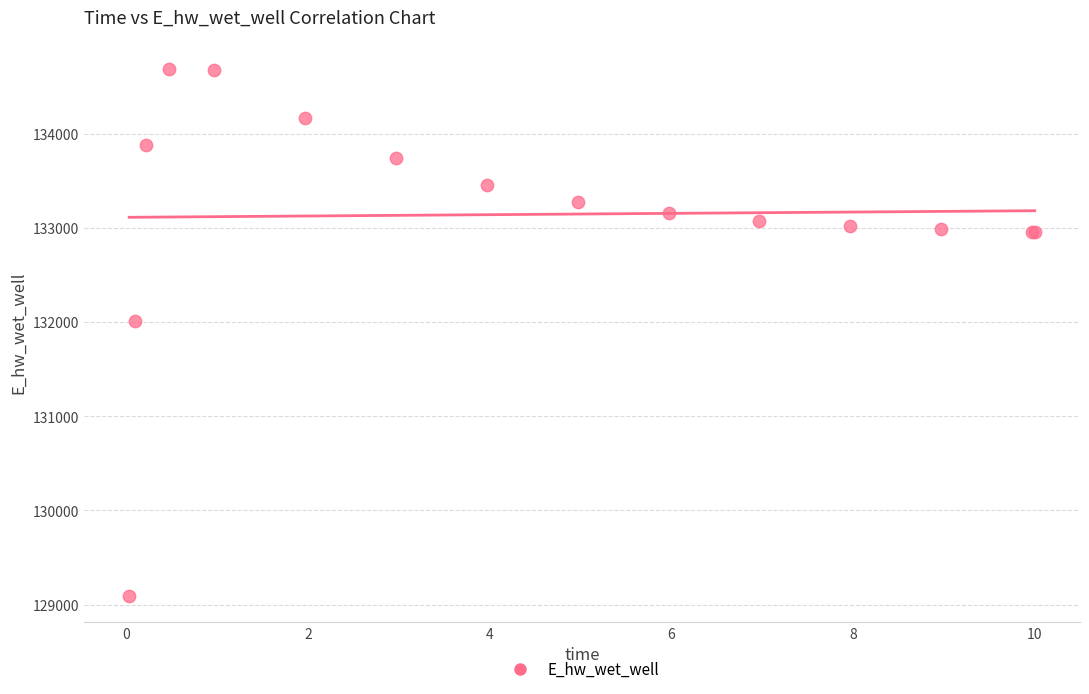

What Y value in the scatter plot is closest to 131891?

132013.4